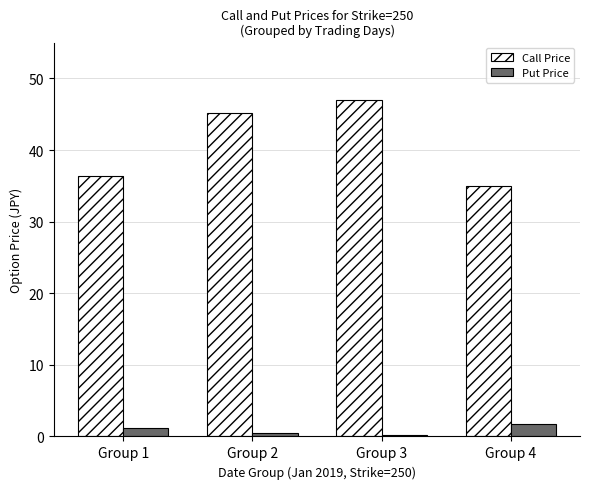

Between Group 1 and Group 2, which series saw the biggest shift?

Call Price